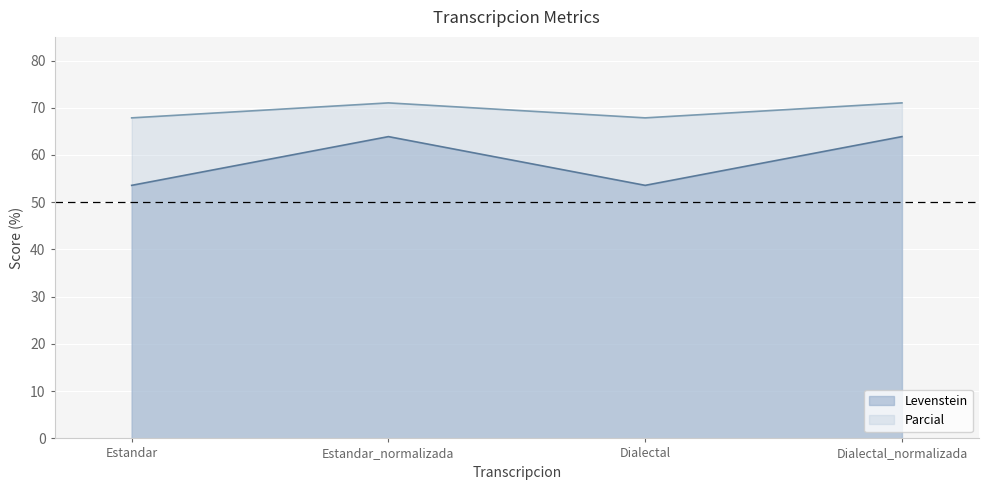

Does the chart display data point markers on the line(s)?

No